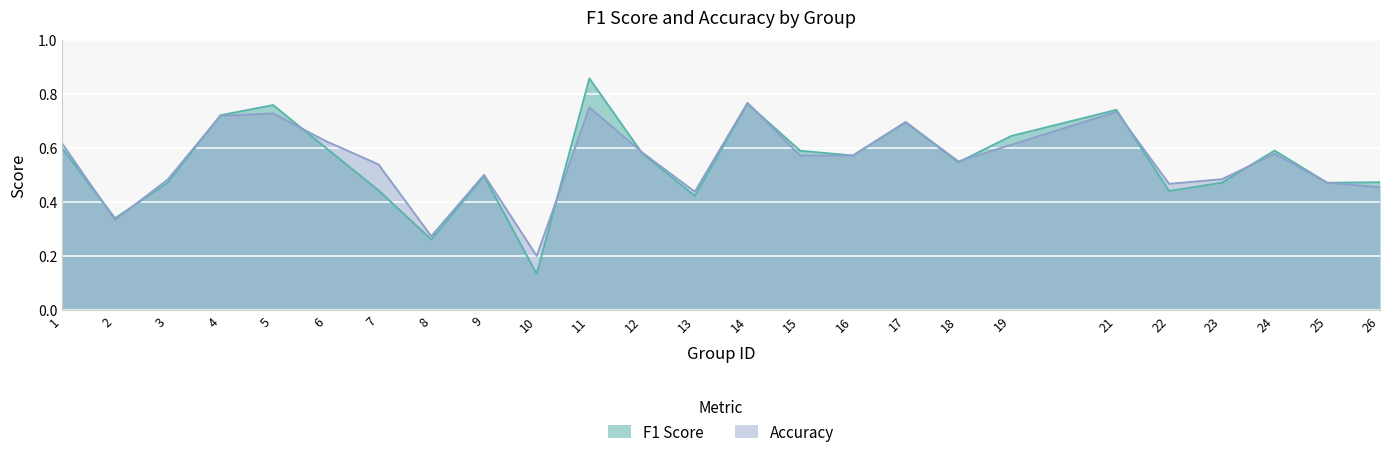

Rank the series by their maximum value, from lowest to highest.

accuracy, f1